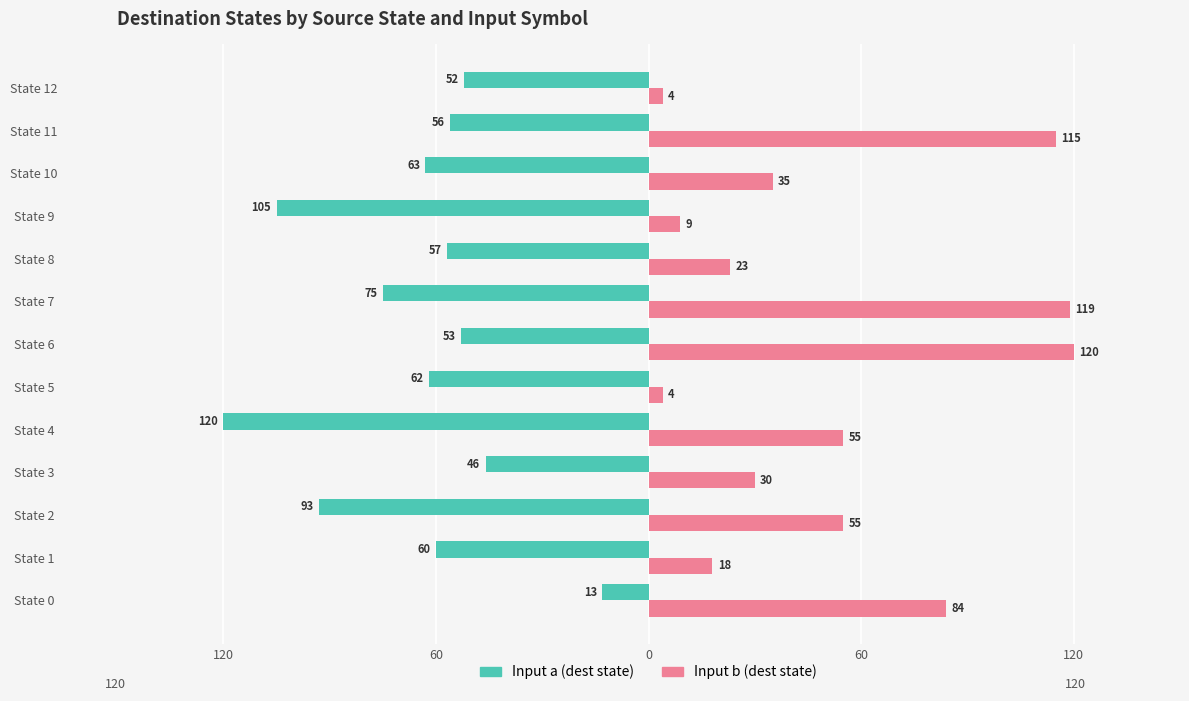

What are all the series names shown in the legend?

Input a (dest state), Input b (dest state)